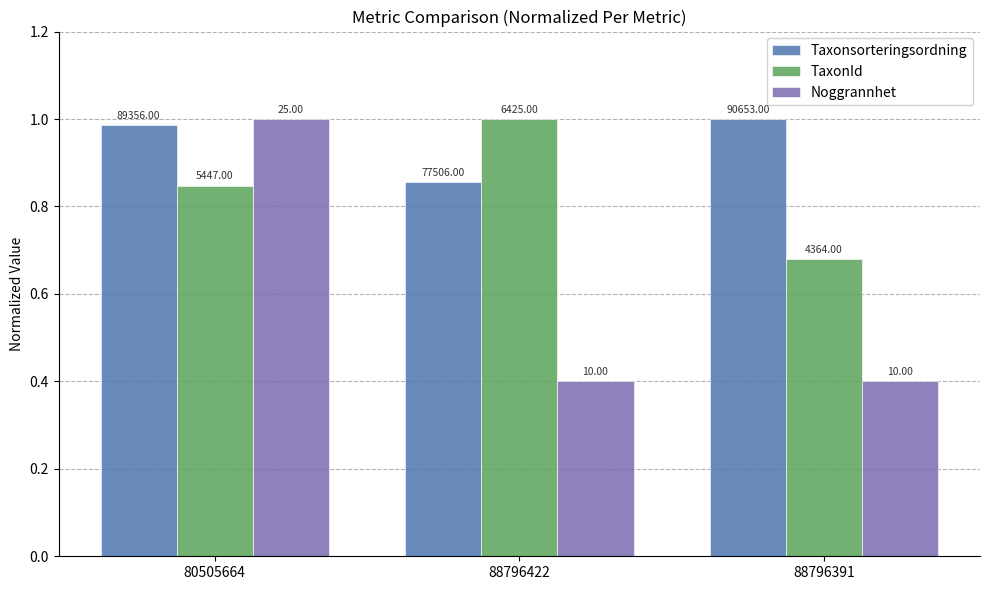

At which category does the chart reach its minimum across all series?

88796422